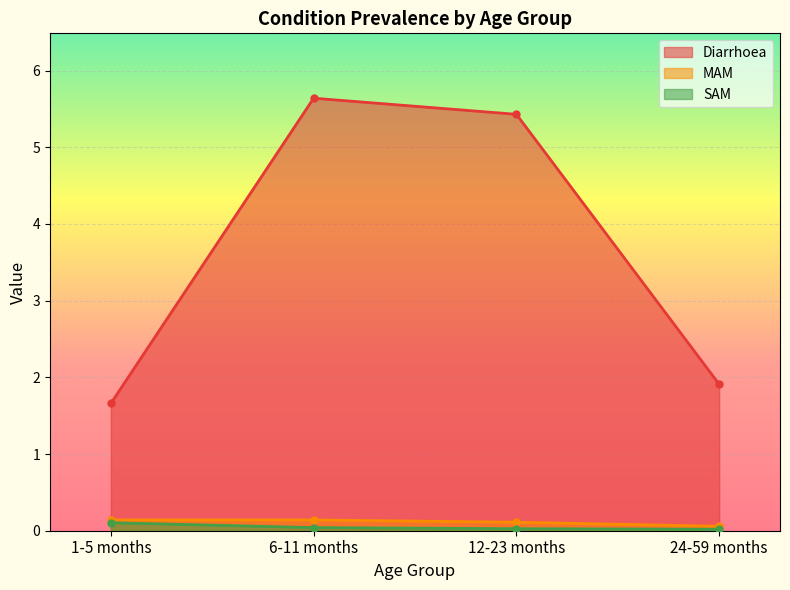

How many categories are shown in the chart?

4